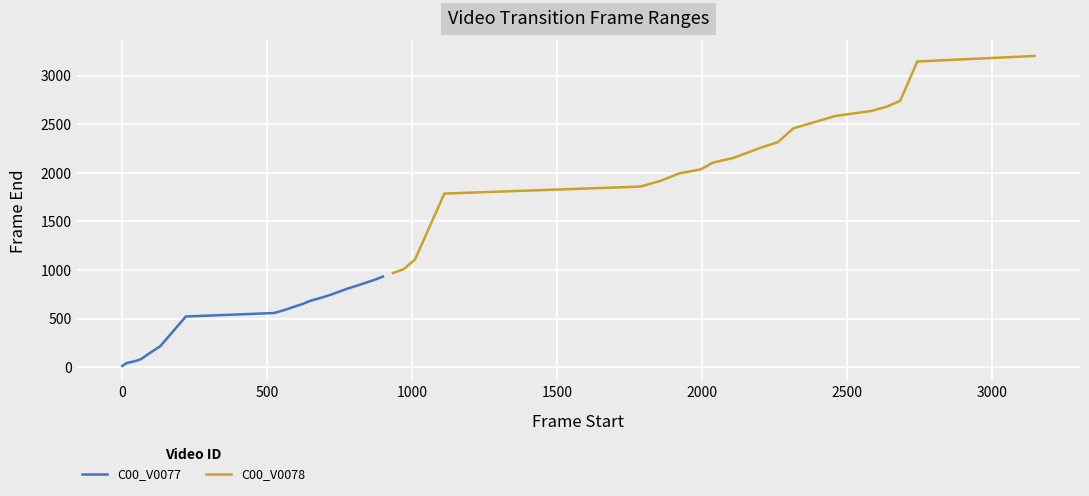

Is the value of C00_V0077 at 13 greater than the value of C00_V0078 at 19?

No